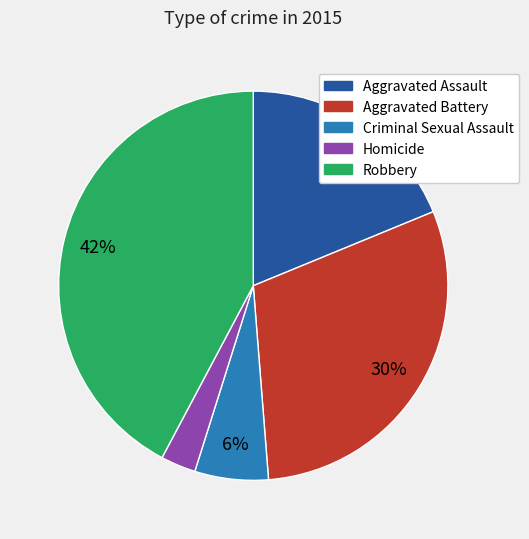

To the nearest percent, what is the average slice percentage?

20%